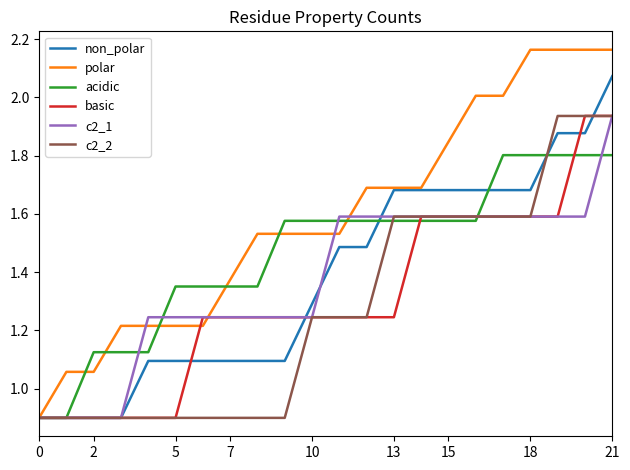

Which series has the largest total across all categories?

polar